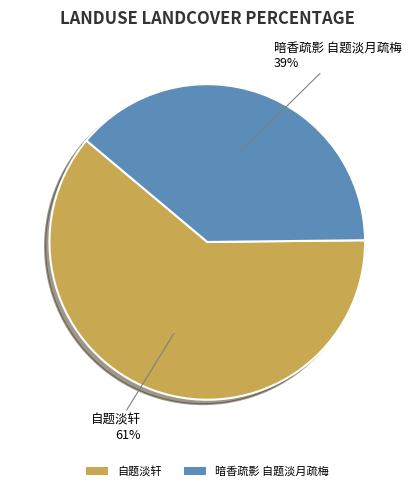

How many slices are in this pie chart?

2